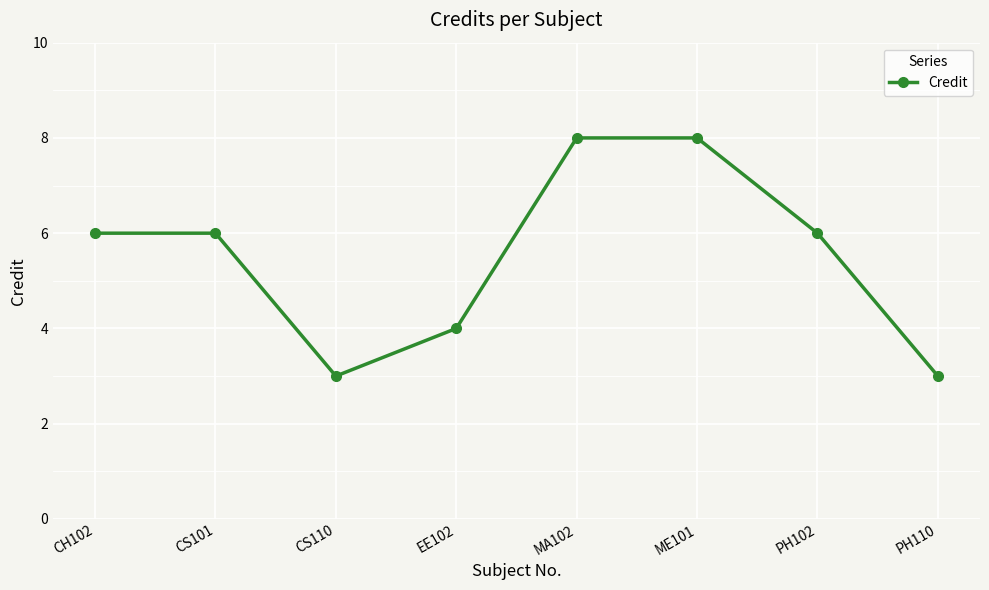

What is the maximum value shown in the chart?

8